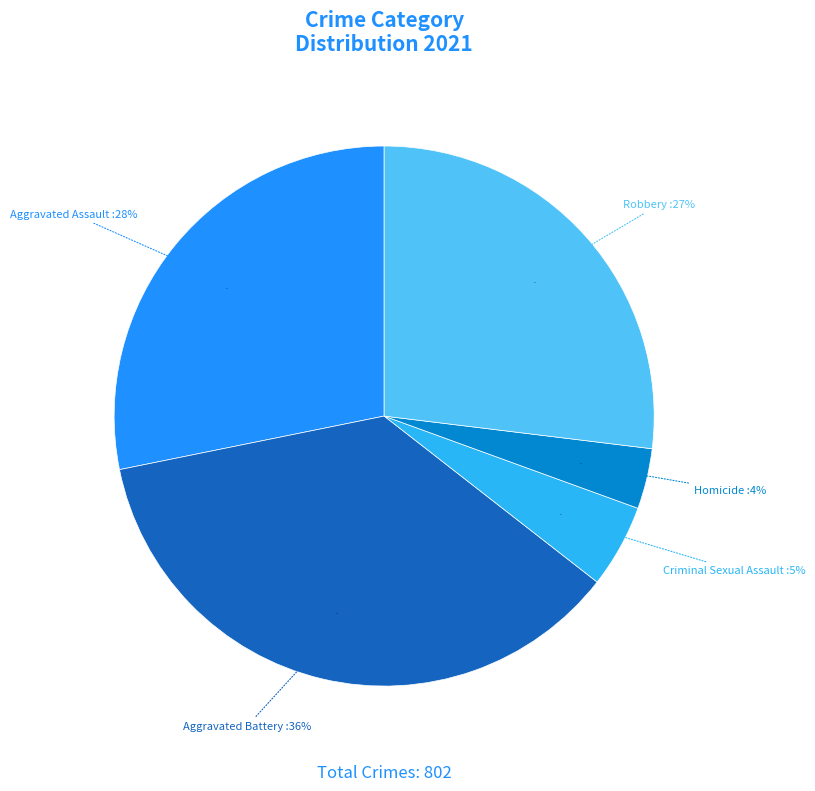

What is the change in value from Homicide to Robbery?

+187